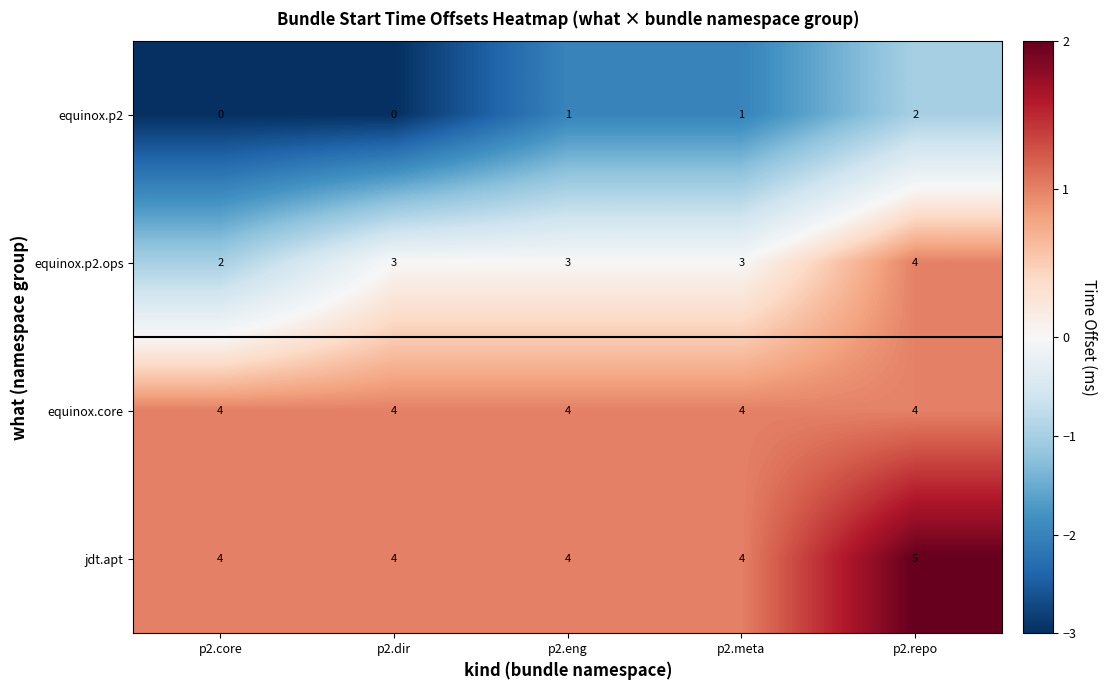

Which category has the highest value in the equinox.p2.ops series?

p2.repo